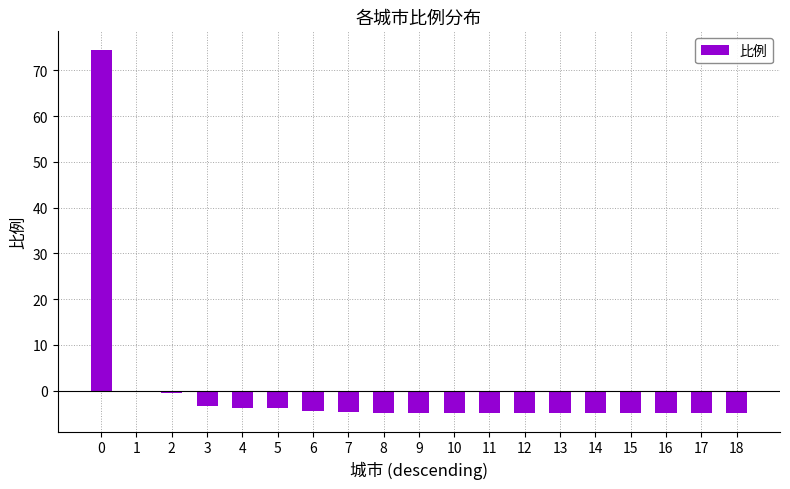

What is the sum of the values at 11 and 10?

-9.8